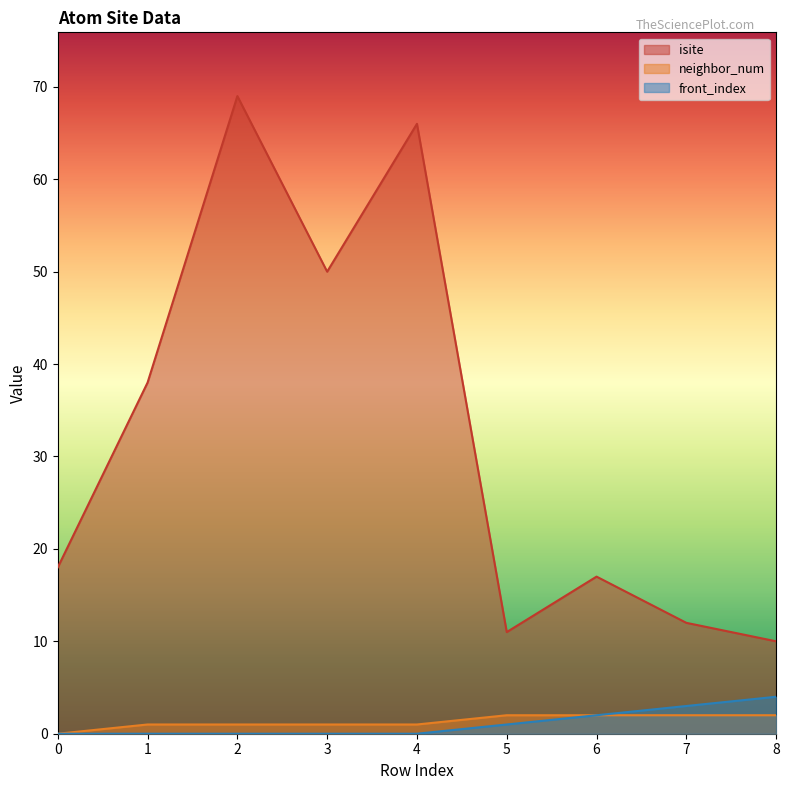

True or false: neighbor_num and isite intersect in this chart.

False